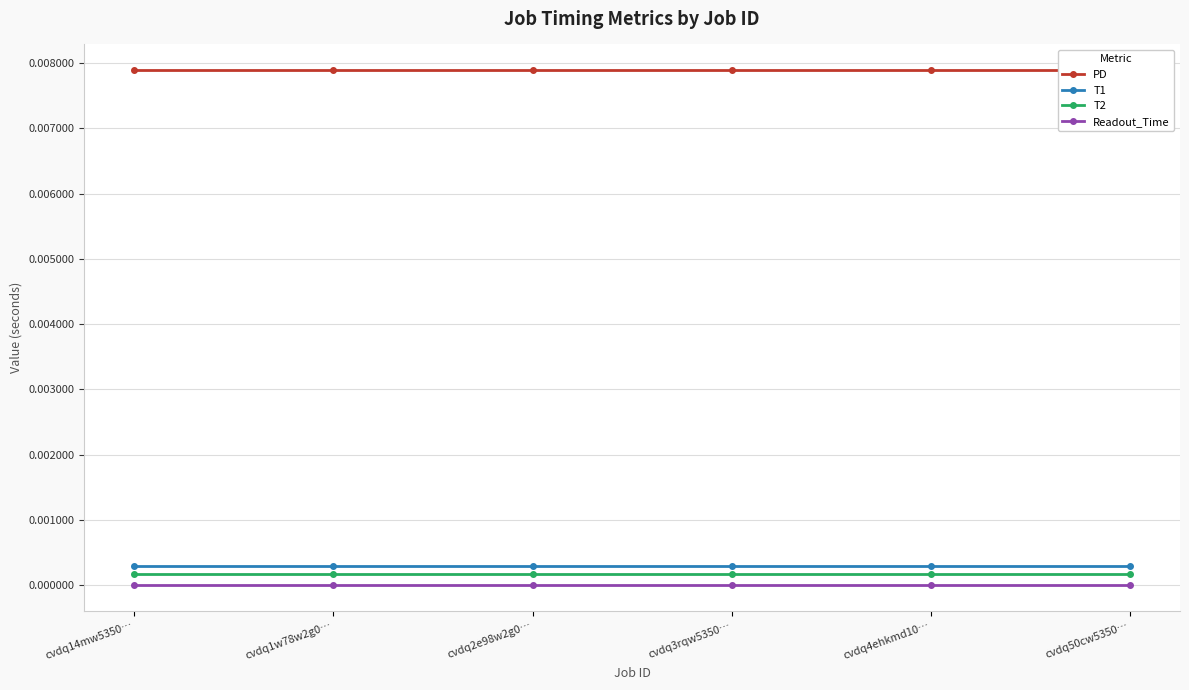

True or false: T1 and PD intersect in this chart.

False